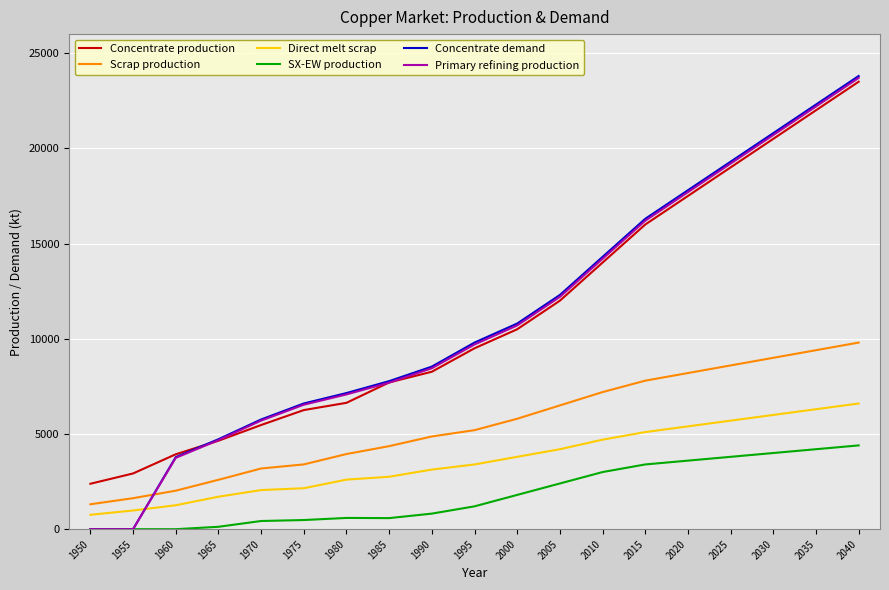

What is the difference between the maximum and minimum values in the Concentrate demand series?

23800.0